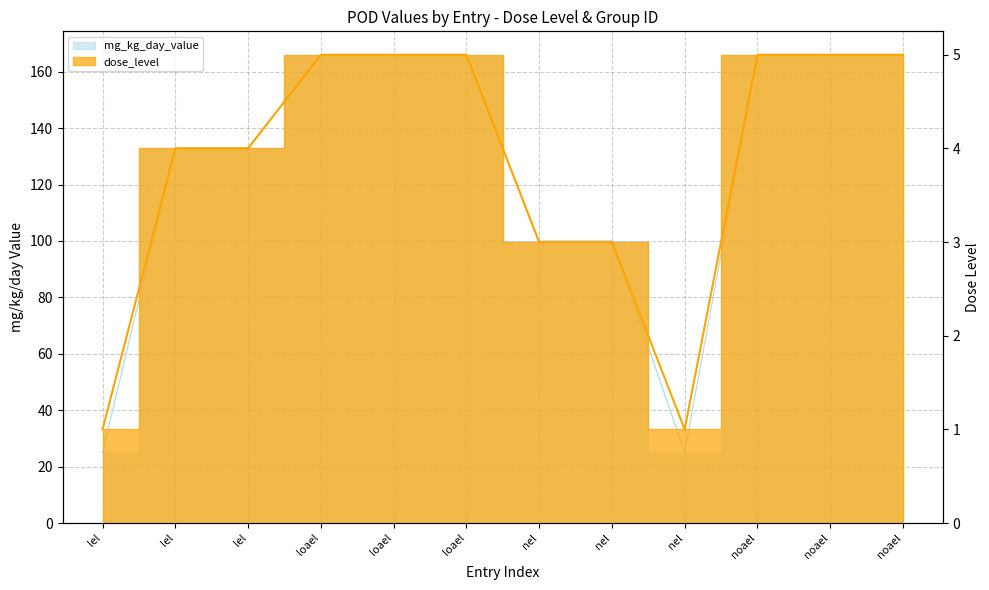

True or false: mg_kg_day_value has a value of 159 at nel.

False